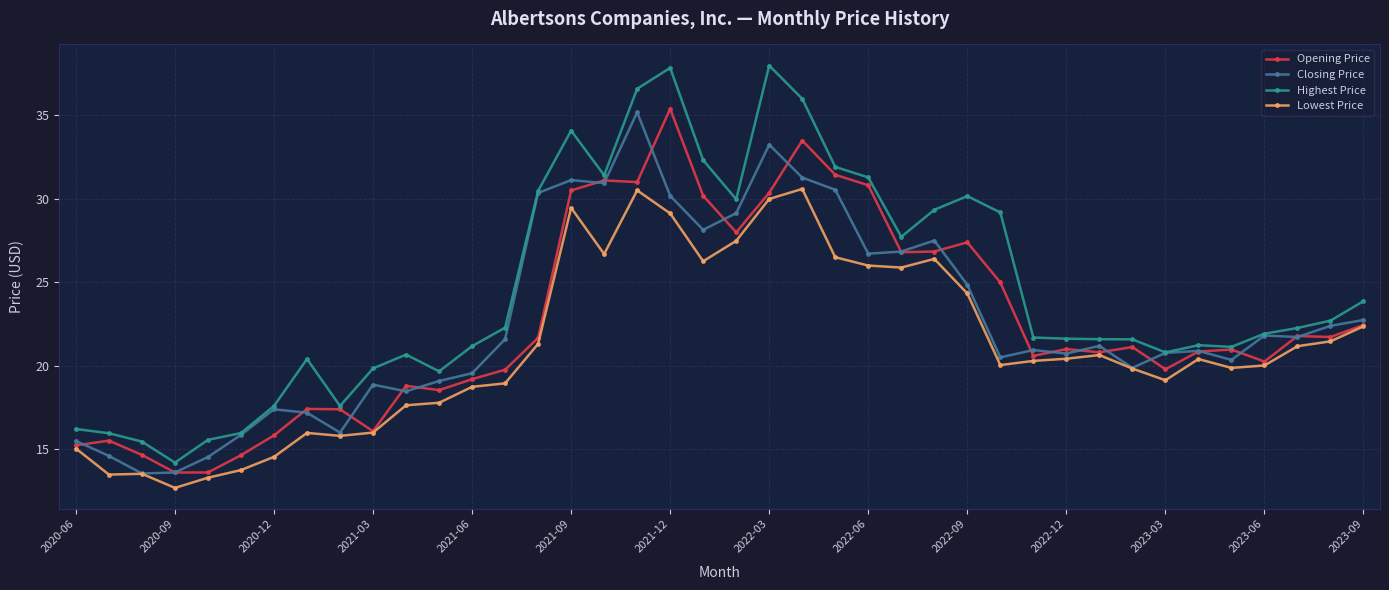

What is the value of the Closing Price point at the 35th from the left?

20.9